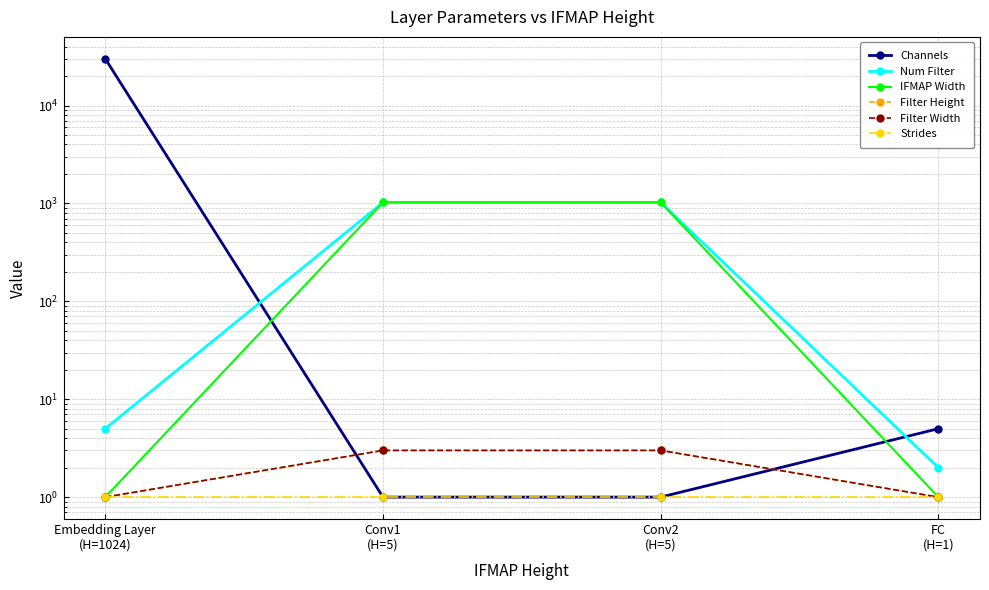

What is the label of the 2nd point from the right?

Conv2
(H=5)